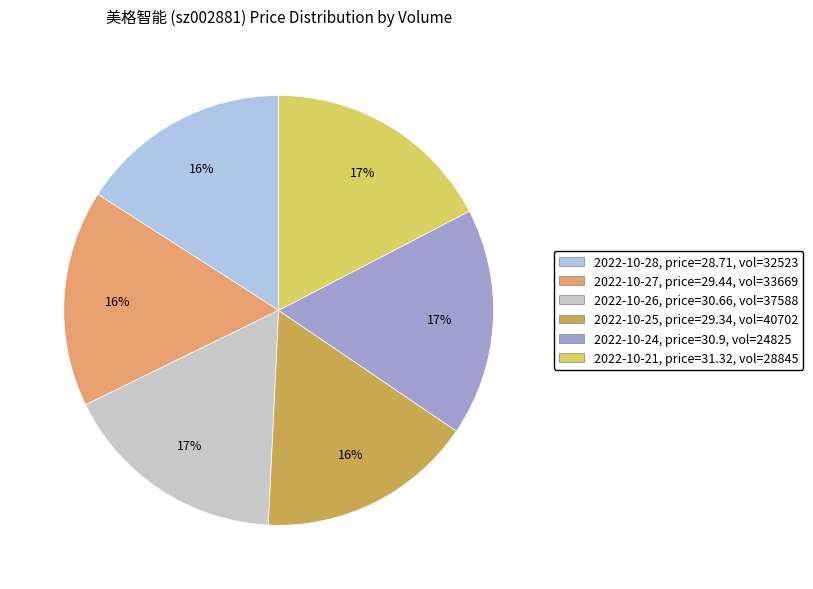

Does any single category account for the majority?

No